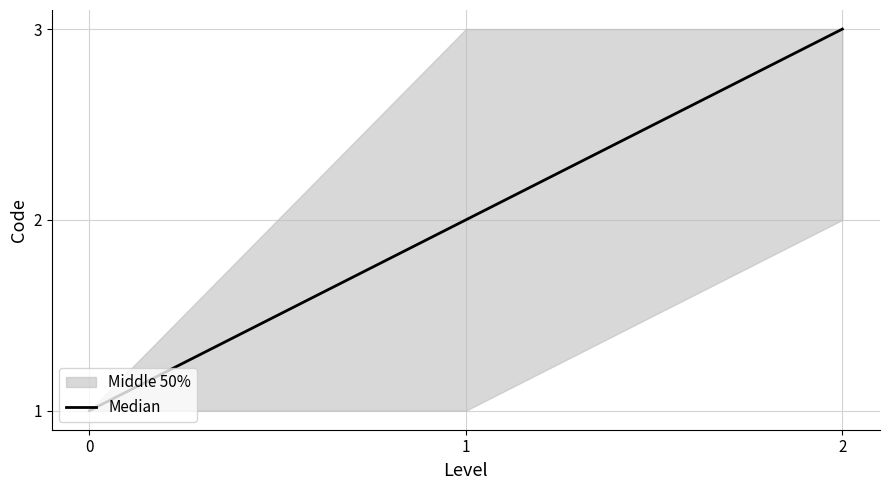

Is it true that the value at 1 is 2?

True